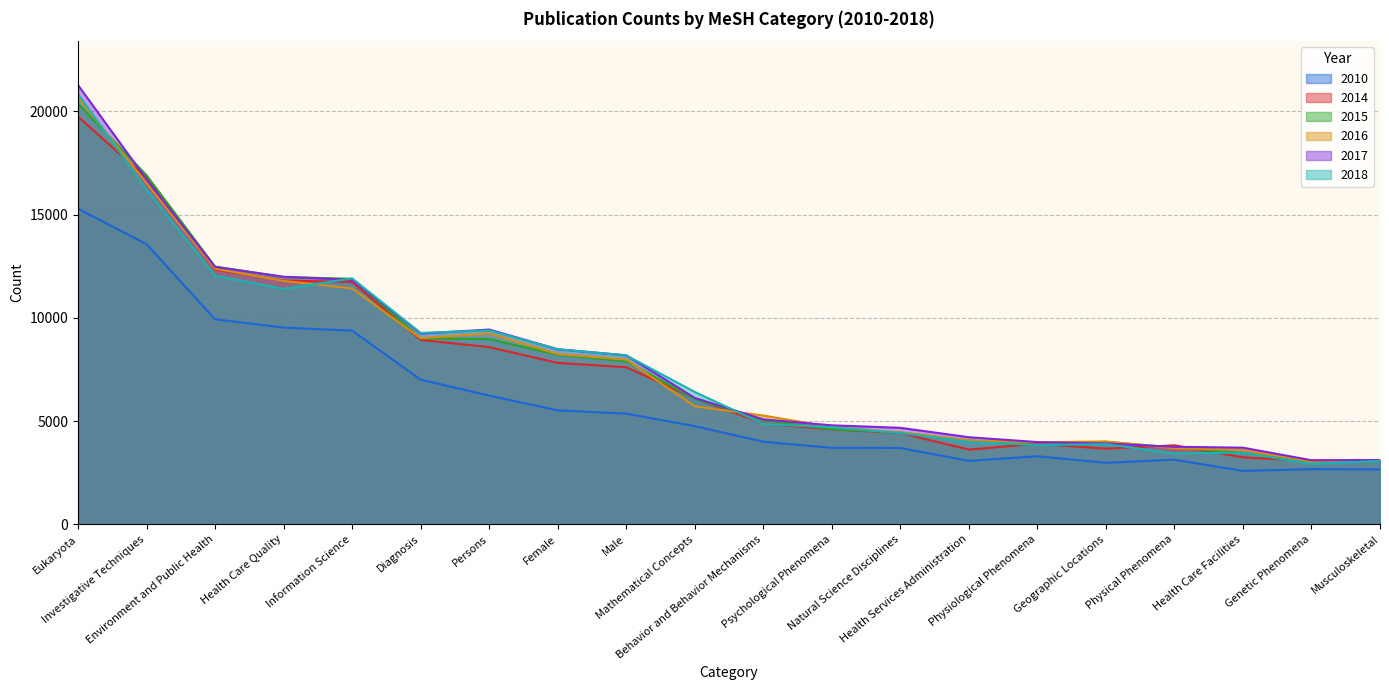

What is the highest value of the 2010 series?

15290